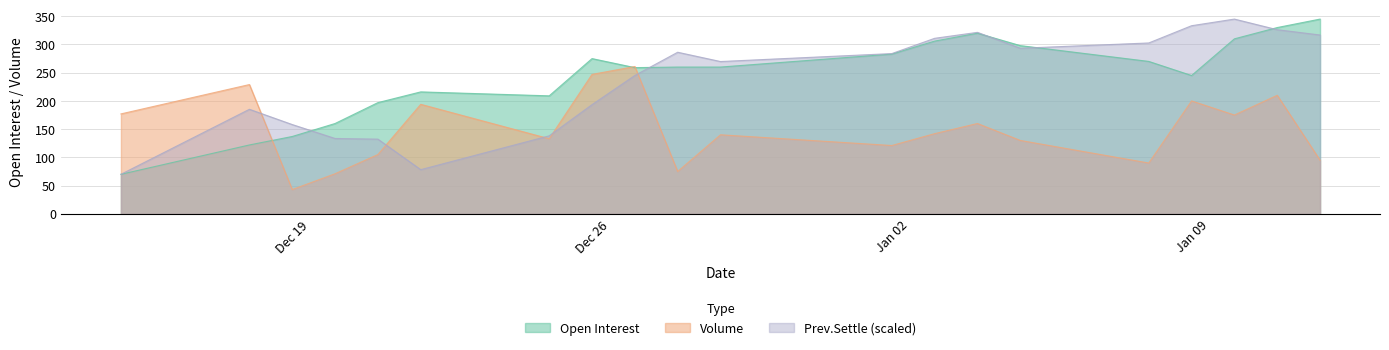

True or false: Prev.Settle has a value of 150.0 at Jan 12 2024.

False